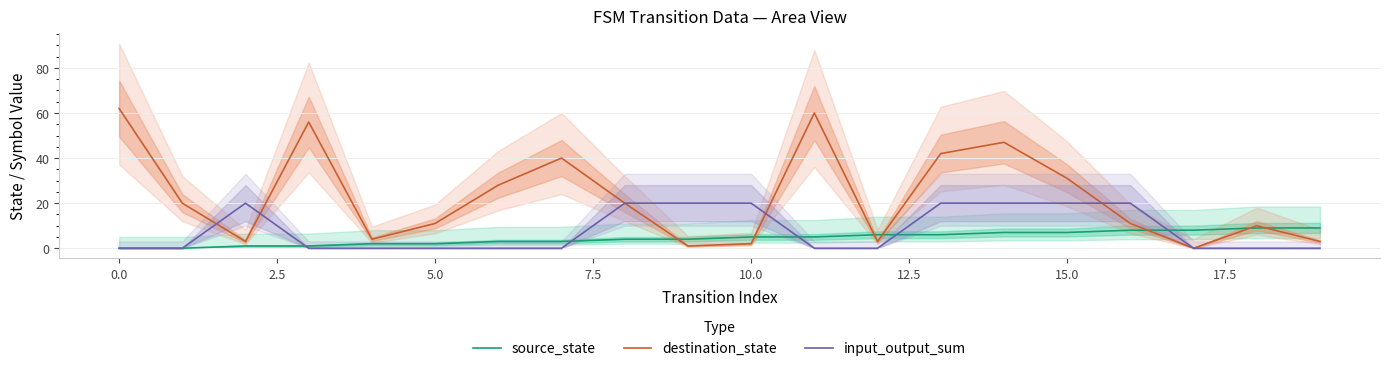

At which category is the sum across all series the highest?

14